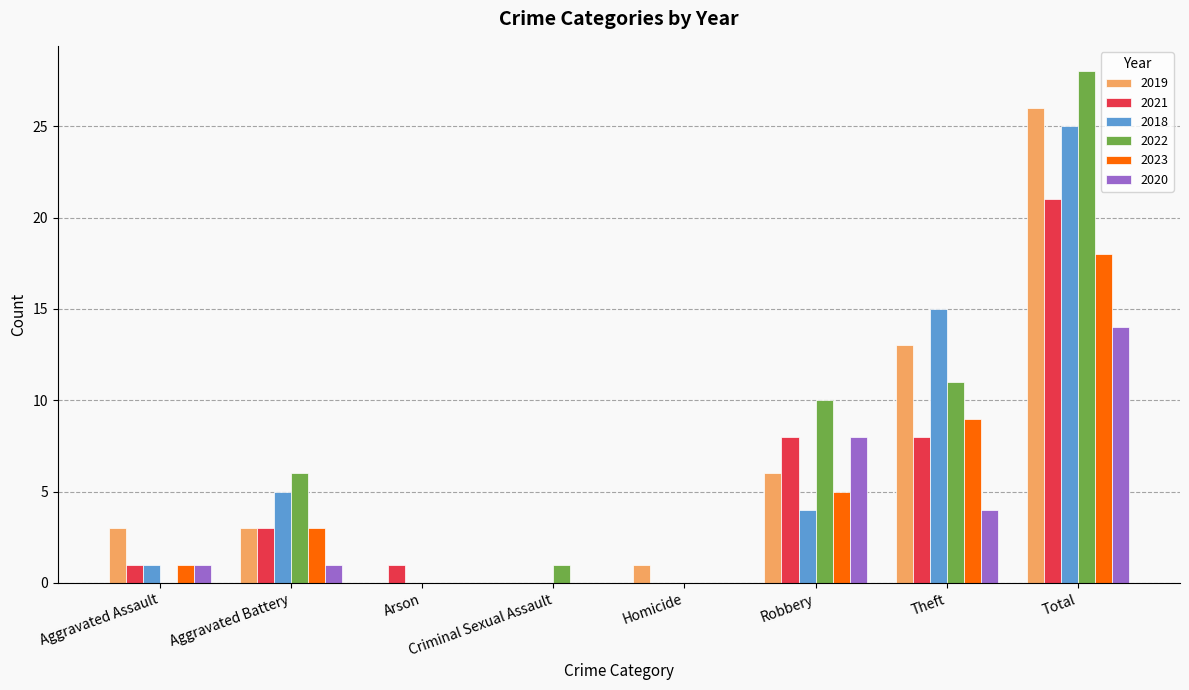

The value of 2018 at Robbery is 1. True or false?

False